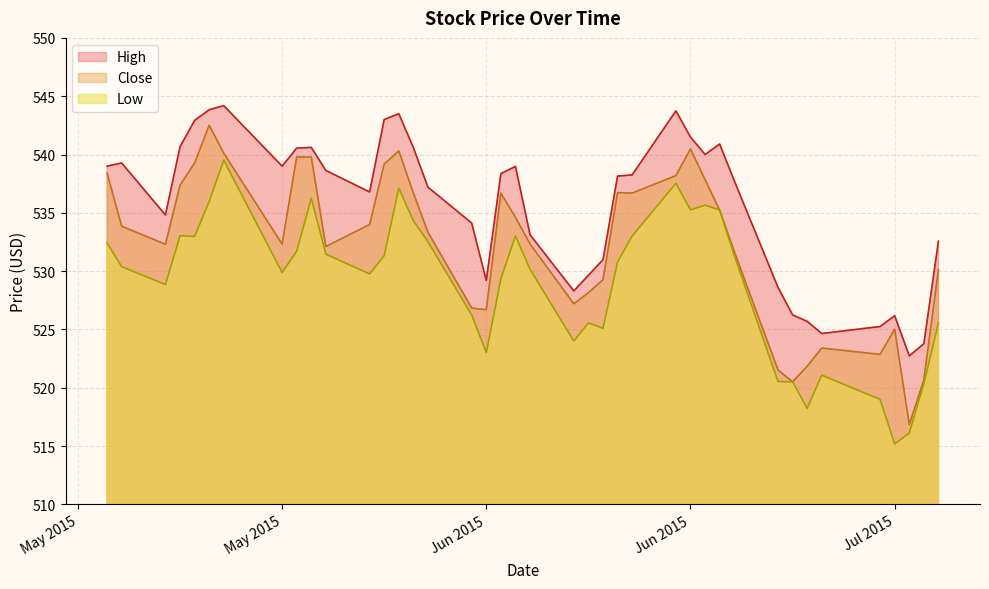

True or false: Low and High cross at least once.

False